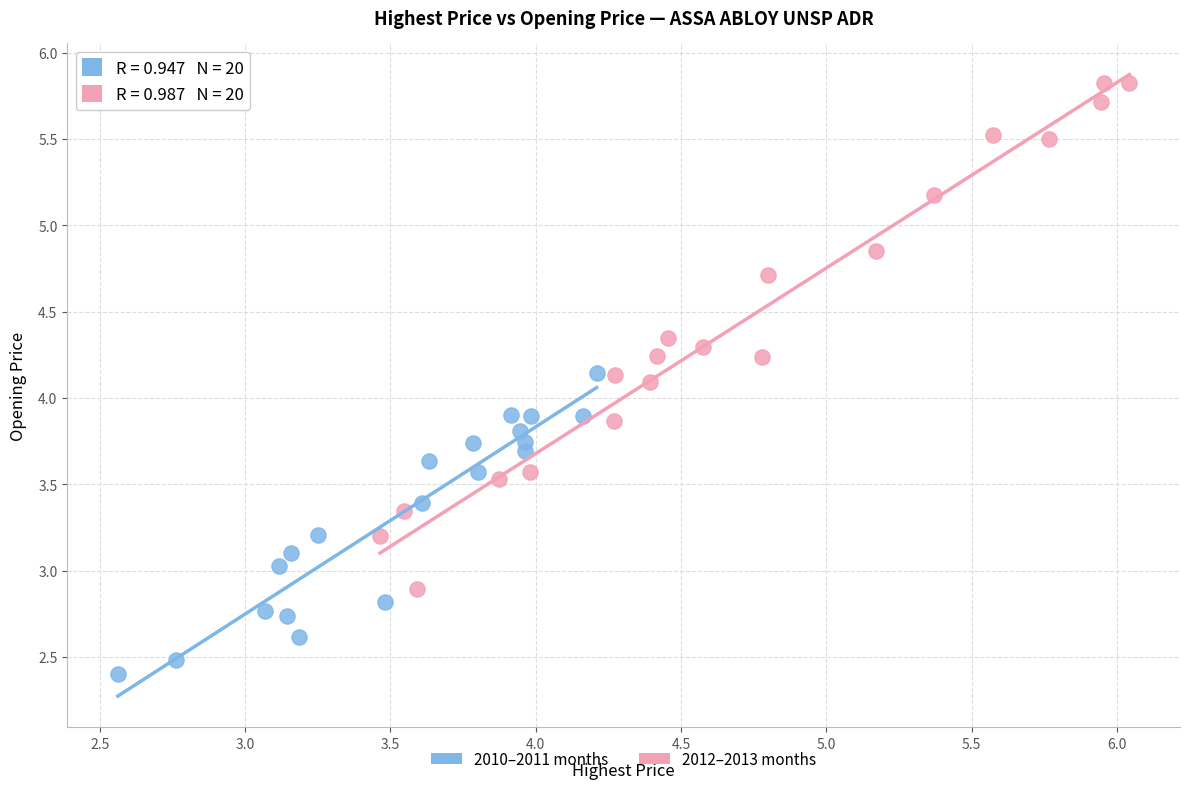

Which series reaches the maximum Y coordinate?

2012–2013 months